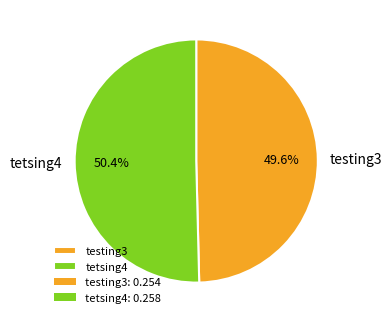

Is it true that tetsing4 is 56% of the pie?

False